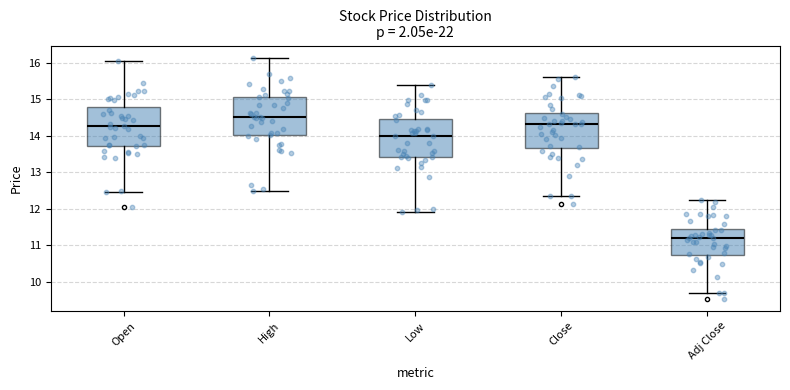

Where does the lower whisker of the box for High end on the y-axis? The values are not printed on the chart, so give them approximately, as read against the axis.

12.5